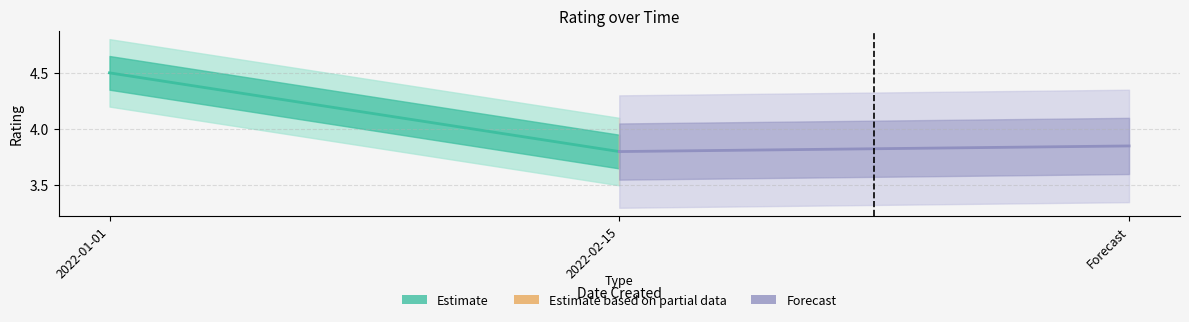

Where is Estimate nearest to the value 4?

2022-02-15